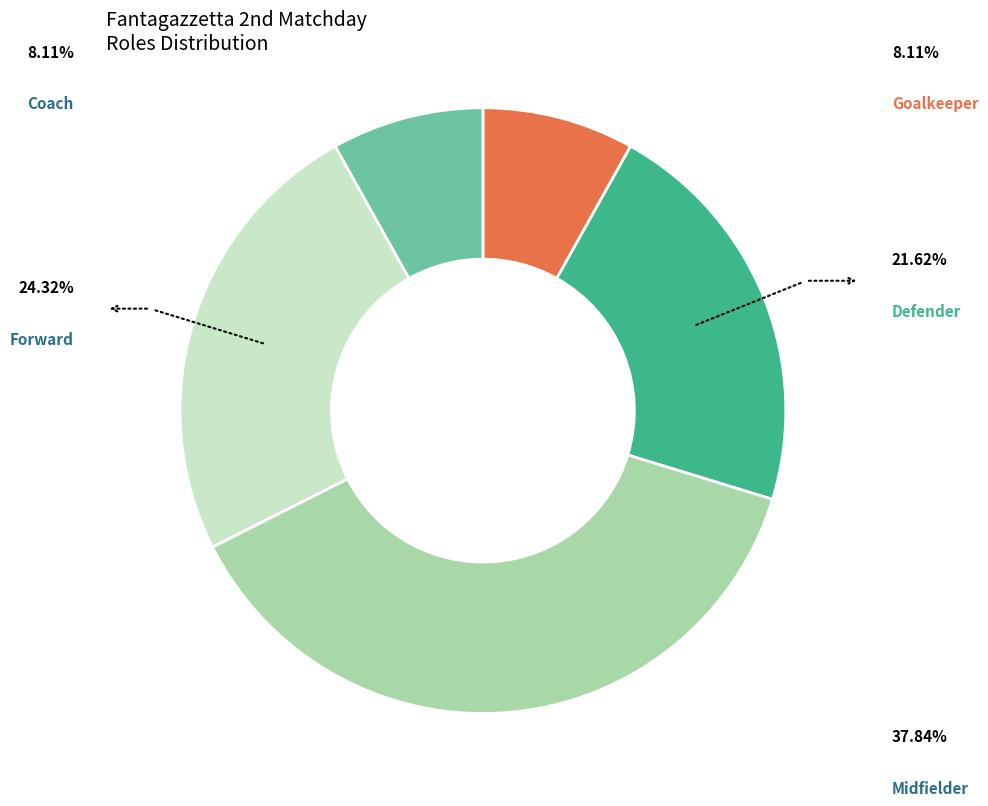

Is there a majority slice in this chart?

No